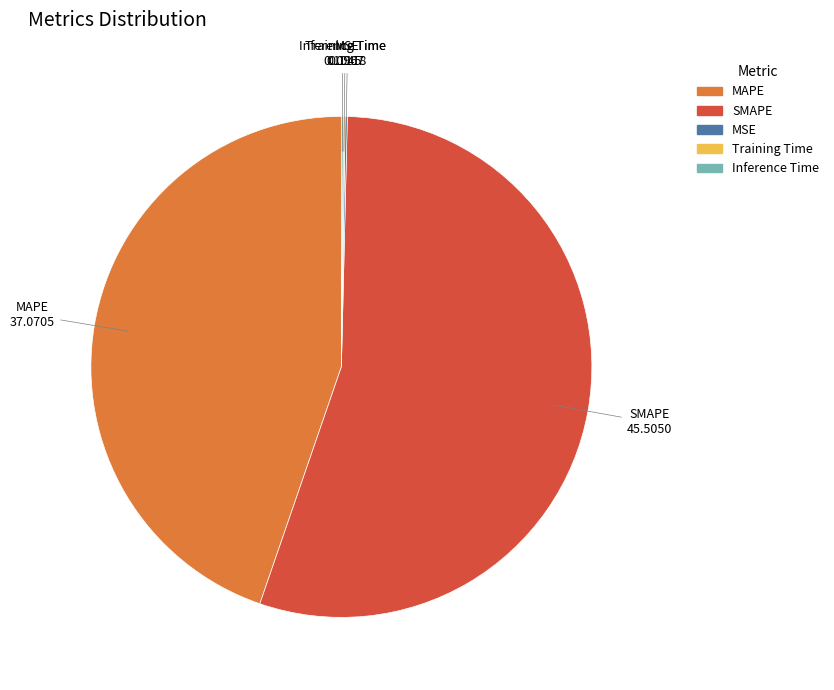

Which slice represents more than half of the pie?

SMAPE